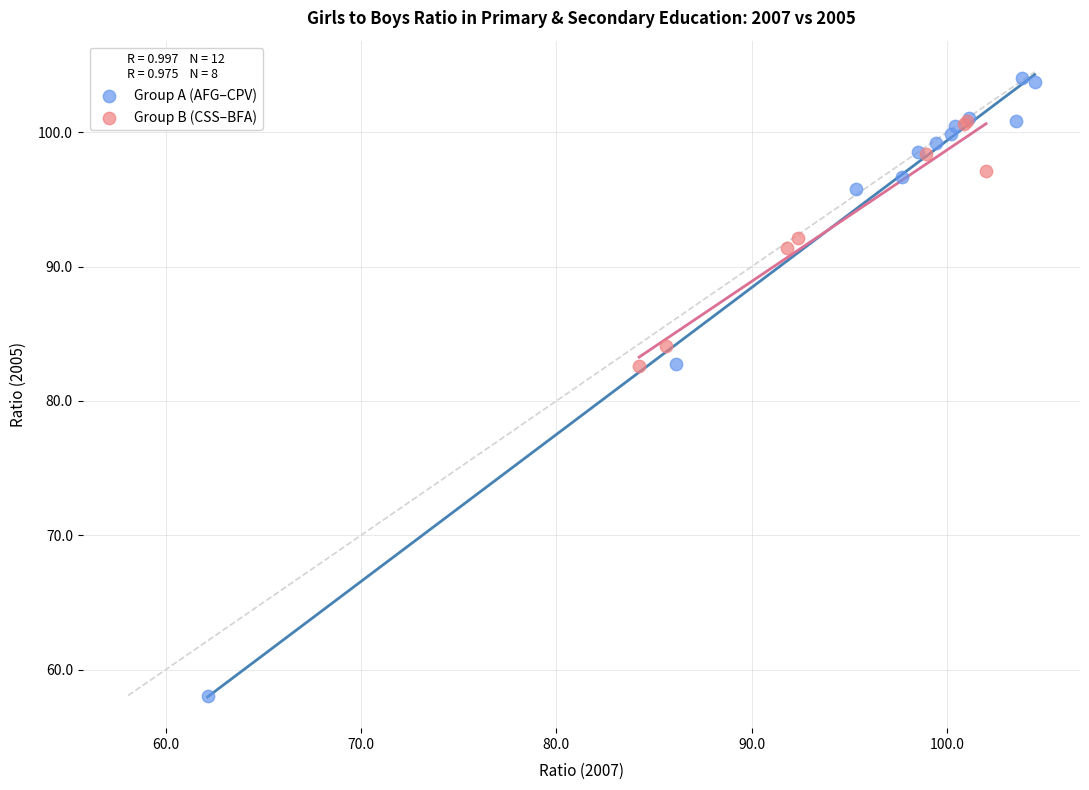

Which series has the largest Y range (max minus min)?

Group A (AFG–CPV)